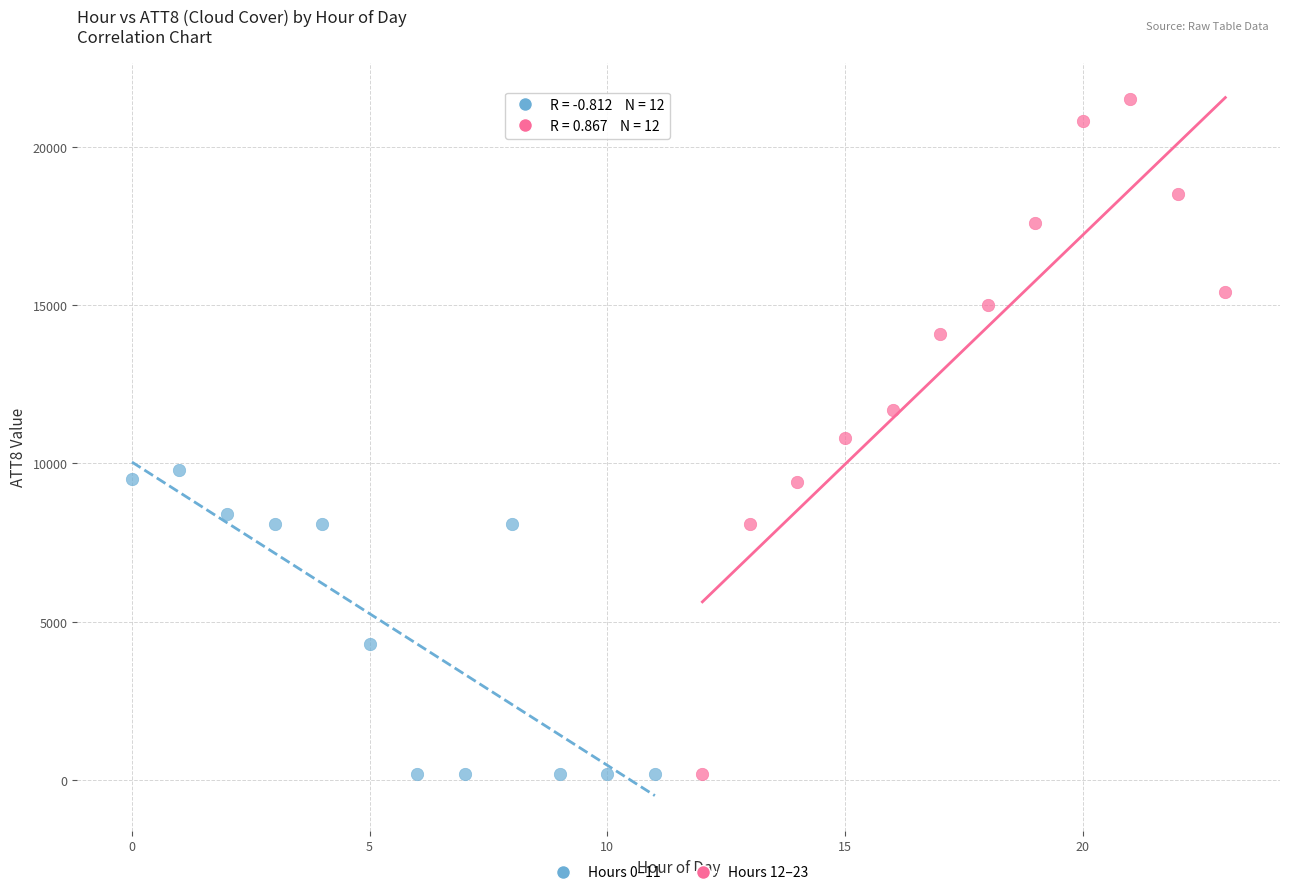

What are all the series names shown in the legend?

Hours 0–11, Hours 12–23